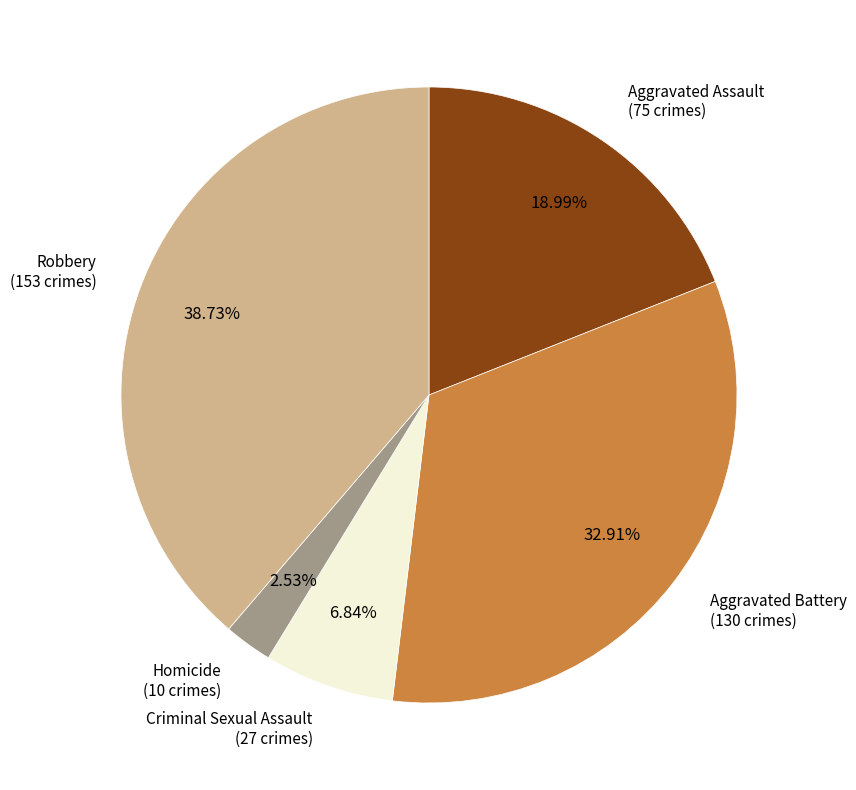

Is there any slice that represents more than half of the pie?

No